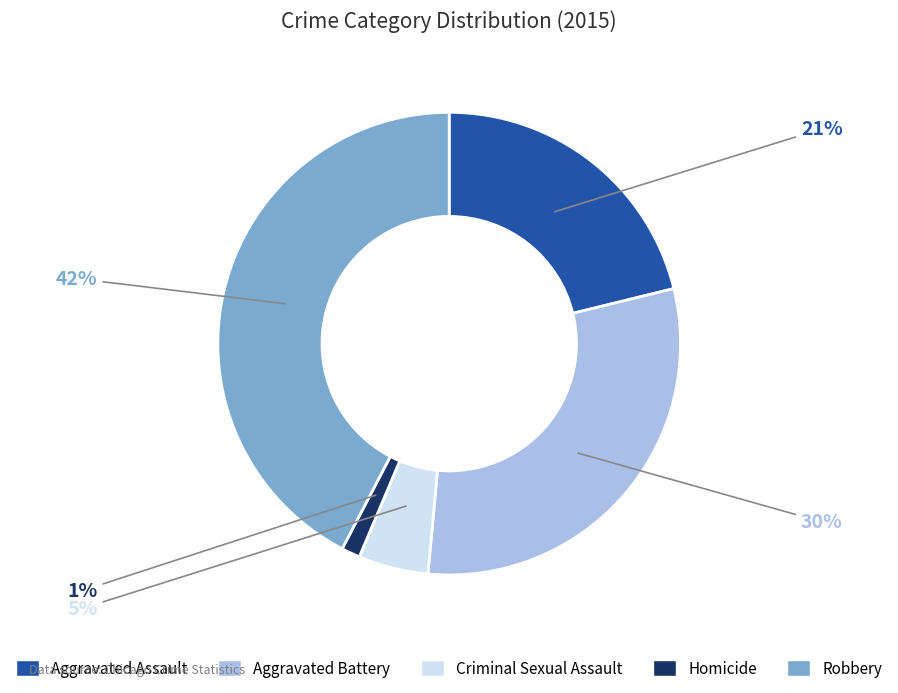

Between Aggravated Battery and Homicide, which is larger?

Aggravated Battery